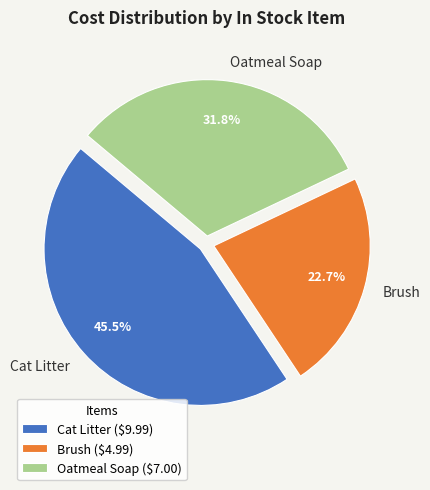

To the nearest percent, what is the difference between the Oatmeal Soap and Cat Litter slice percentages?

14%